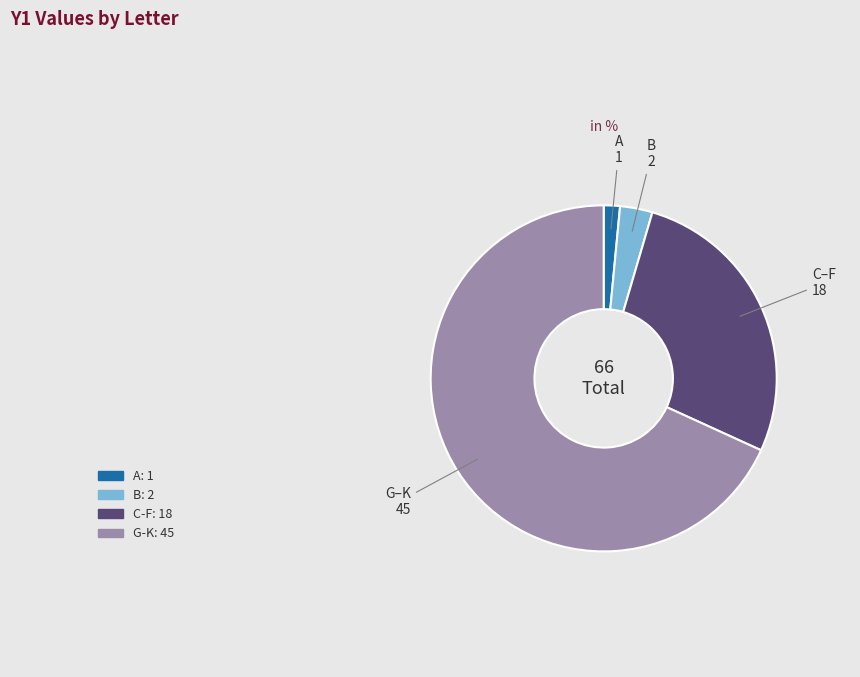

Is there a majority slice in this chart?

Yes